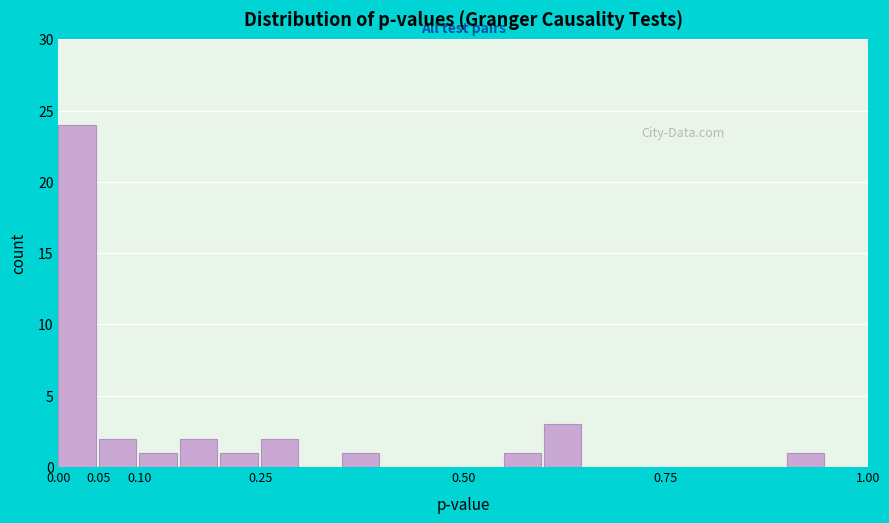

Reading left to right, list every bar in this chart as the range it spans on the x-axis followed by its height. The values are not printed on the chart, so give them approximately, as read against the axis.

0.00 to 0.05: 24
0.05 to 0.10: 2
0.10 to 0.15: 1
0.15 to 0.20: 2
0.20 to 0.25: 1
0.25 to 0.30: 2
0.30 to 0.35: 0
0.35 to 0.40: 1
0.40 to 0.45: 0
0.45 to 0.50: 0
0.50 to 0.55: 0
0.55 to 0.60: 1
0.60 to 0.65: 3
0.65 to 0.70: 0
0.70 to 0.75: 0
0.75 to 0.80: 0
0.80 to 0.85: 0
0.85 to 0.90: 0
0.90 to 0.95: 1
0.95 to 1.00: 0